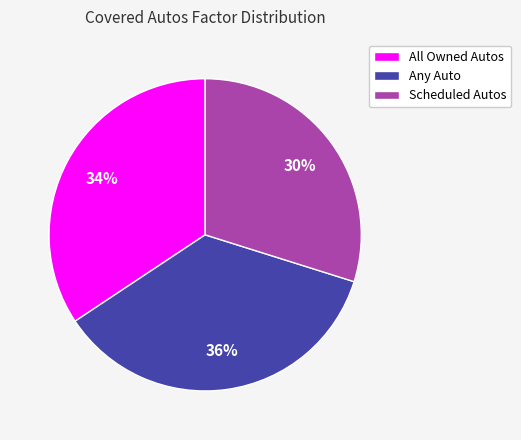

Does All Owned Autos account for over 50% of the chart?

No